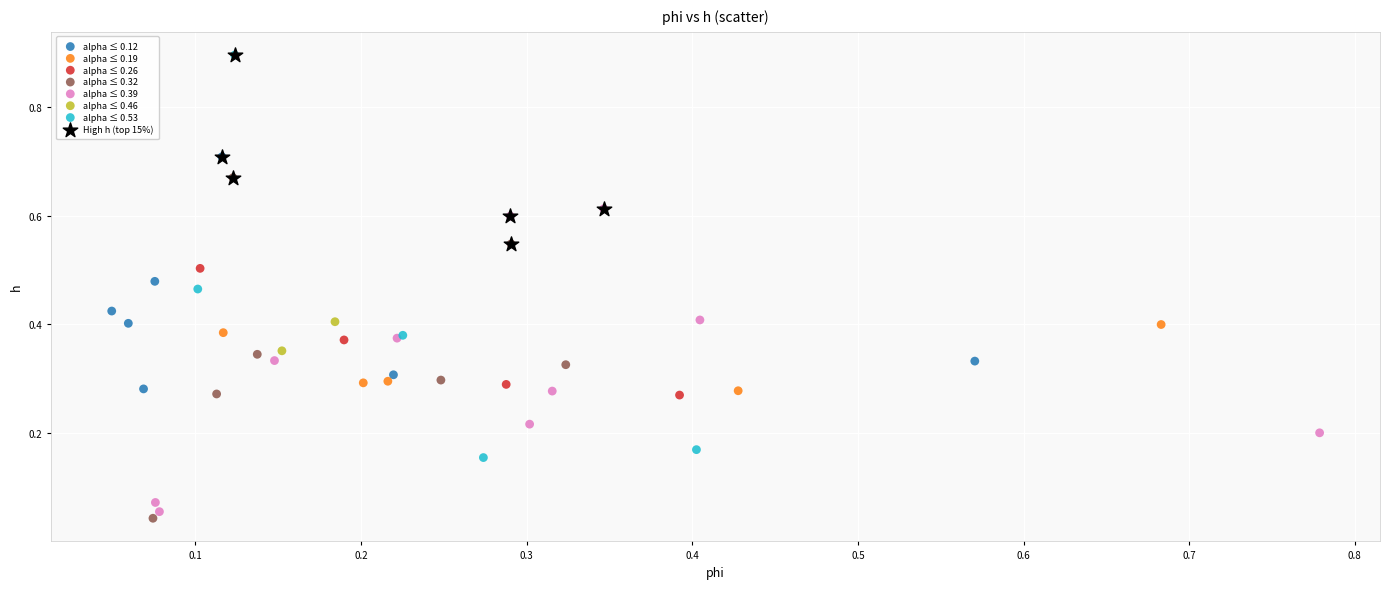

What are all the series names shown in the legend?

alpha ≤ 0.12, alpha ≤ 0.19, alpha ≤ 0.26, alpha ≤ 0.32, alpha ≤ 0.39, alpha ≤ 0.46, alpha ≤ 0.53, High h (top 15%)